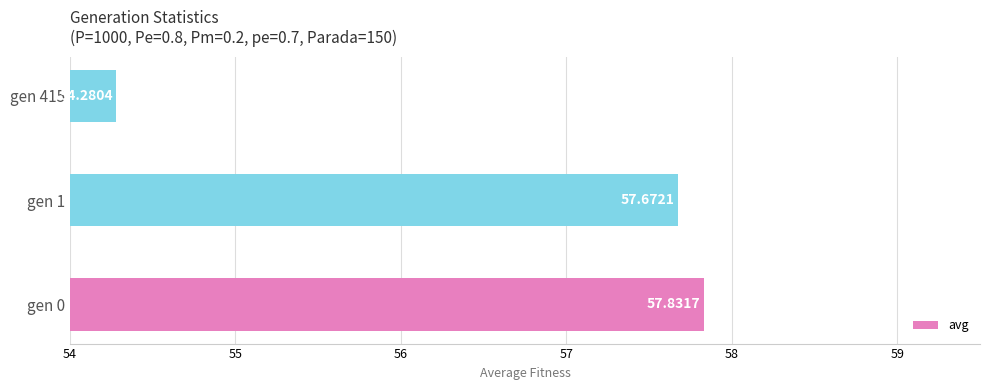

List the labels in order of value, smallest first.

gen 415, gen 1, gen 0